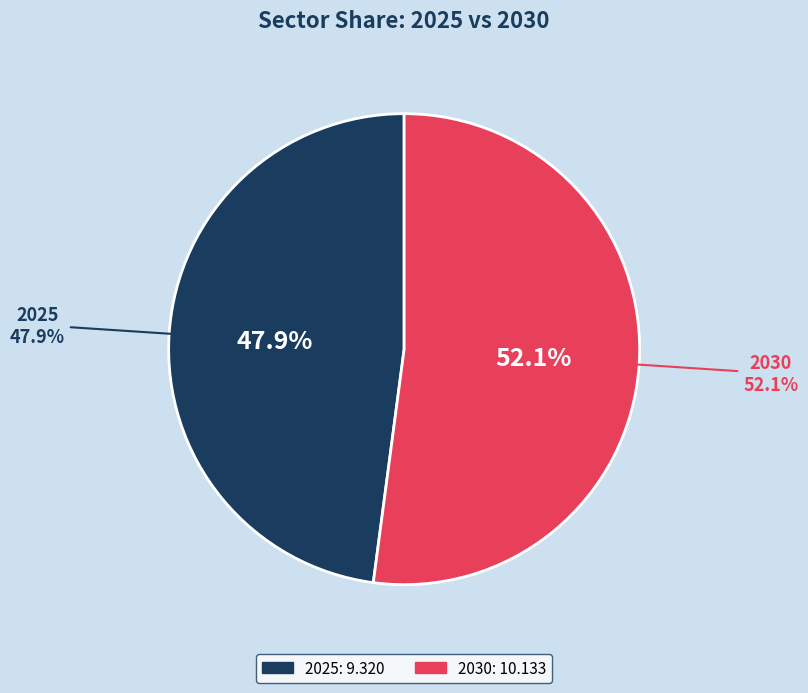

To the nearest percent, what is the difference between the largest and smallest slice percentages?

4%